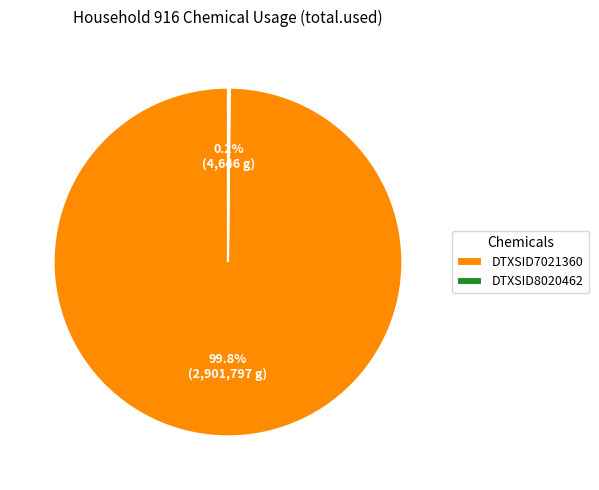

Does DTXSID7021360 account for over 50% of the chart?

Yes